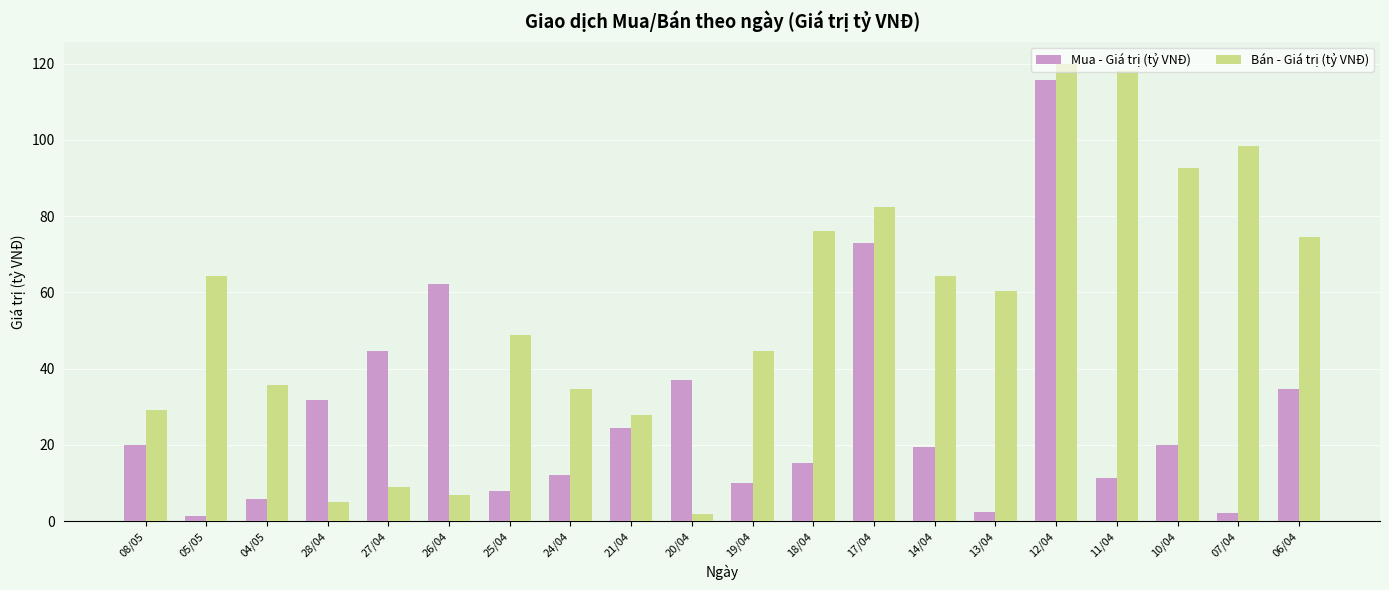

What is the total value across all series at 17/04?

155.4